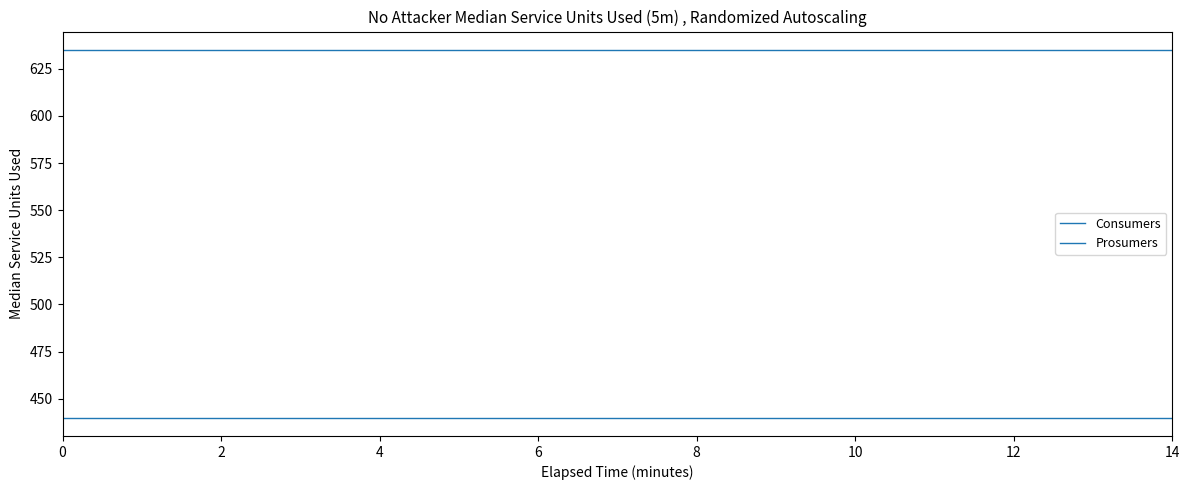

What is the label of the 11th point from the left?

10